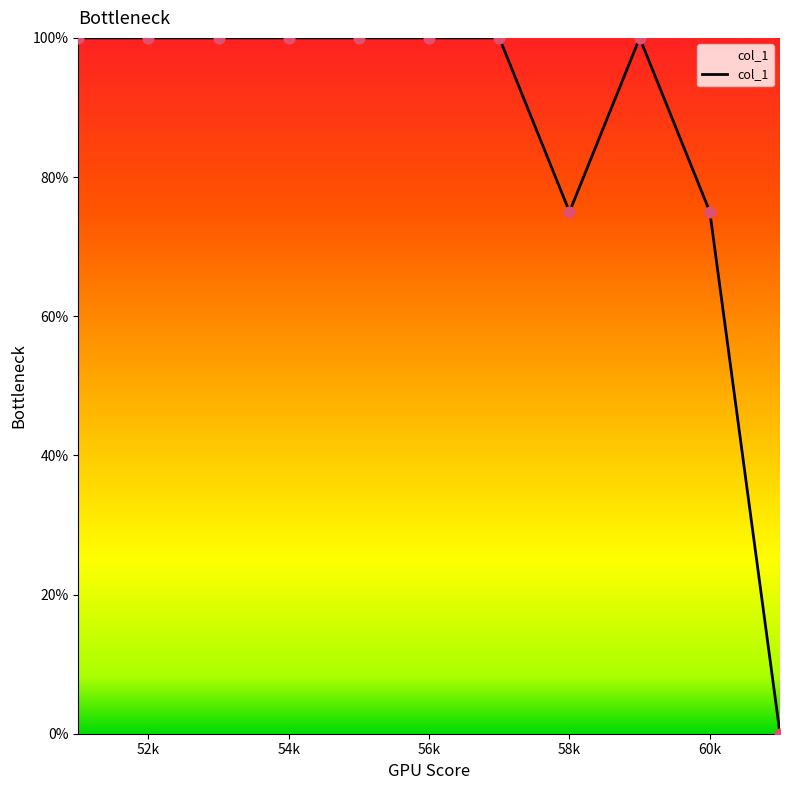

What is the maximum value shown in the chart?

100